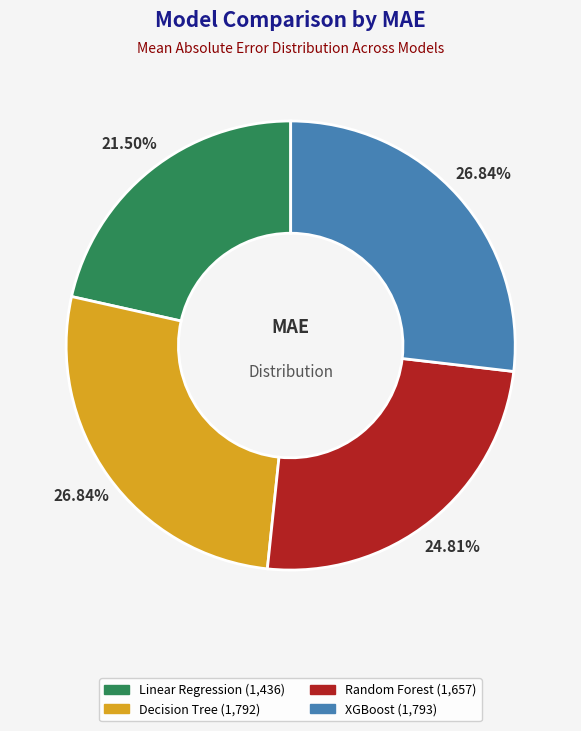

Does Random Forest account for over 50% of the chart?

No